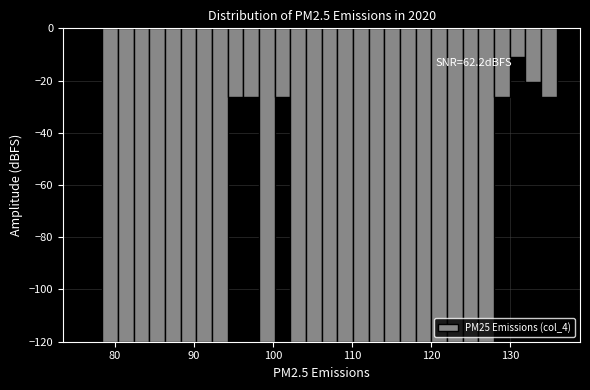

Around what value on the x-axis is the tallest bar? Give the approximate position of its centre, as read against the axis.

77